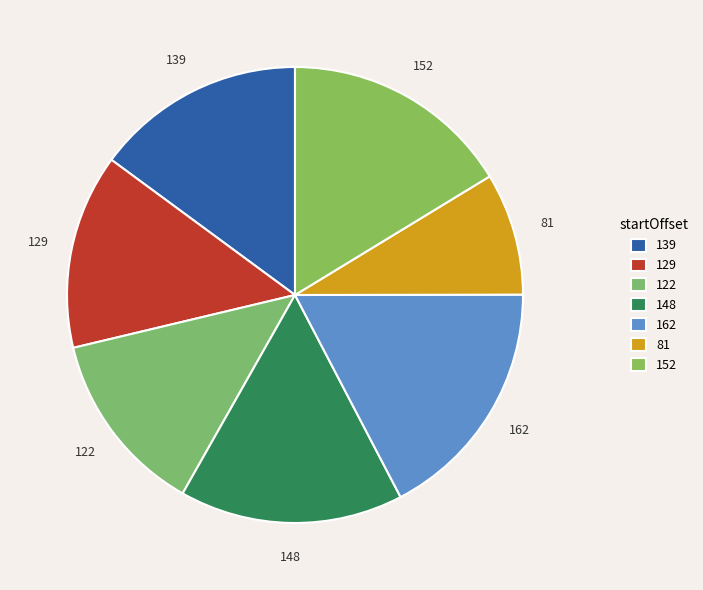

Count the number of slices in the pie.

7